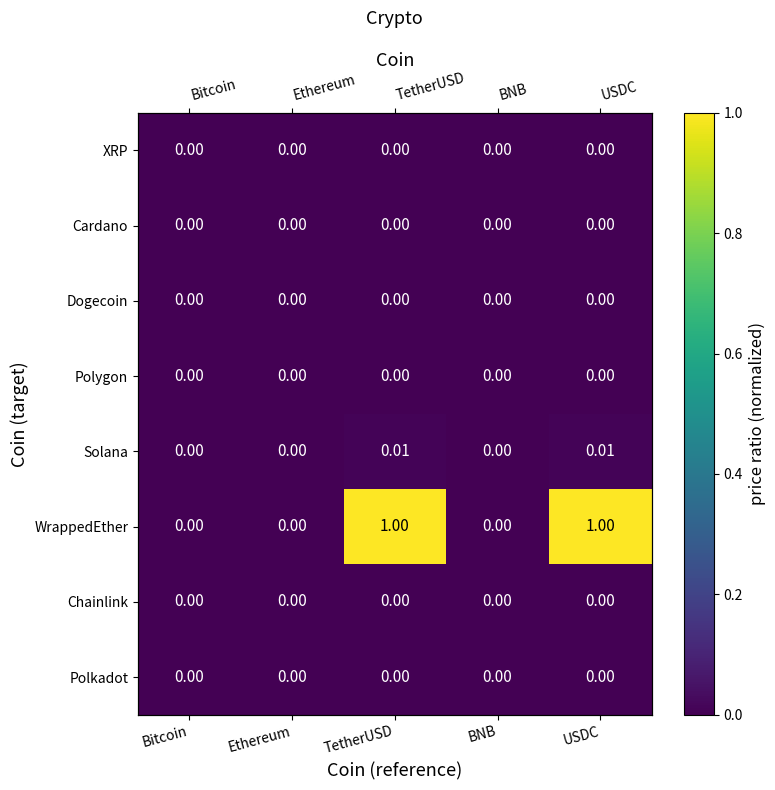

The value of Polygon at TetherUSD is 0.0. True or false?

True